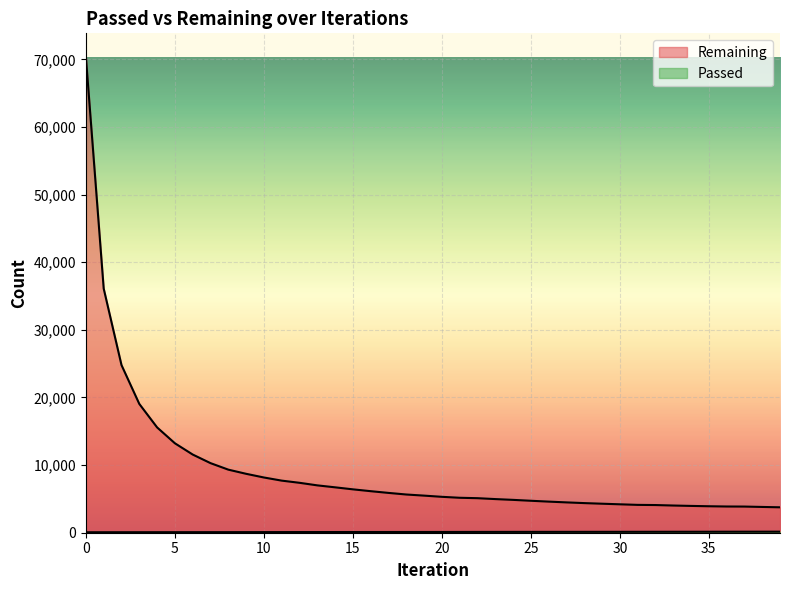

Where is Passed nearest to the value 113?

20